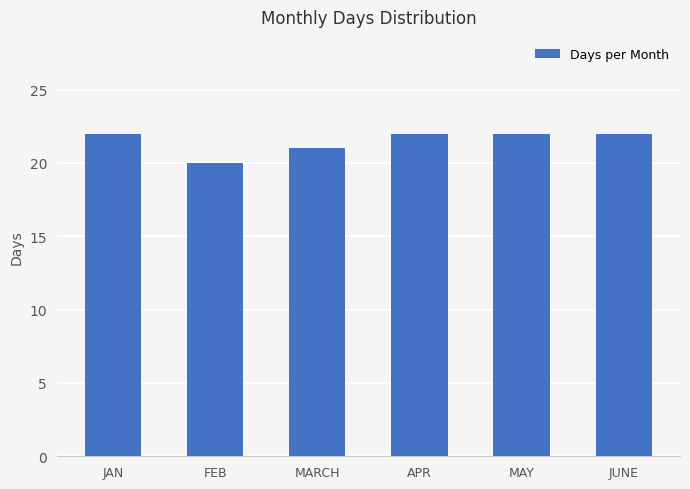

Reading left to right, list all the values displayed in this chart.

JAN=22	FEB=20	MARCH=21	APR=22	MAY=22	JUNE=22